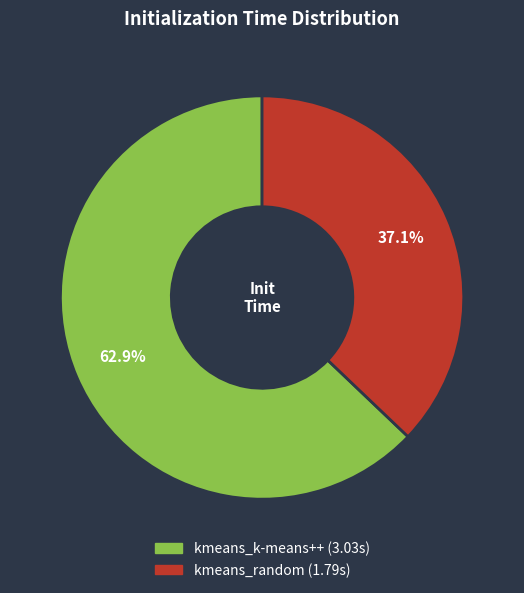

Which category accounts for the majority?

kmeans_k-means++